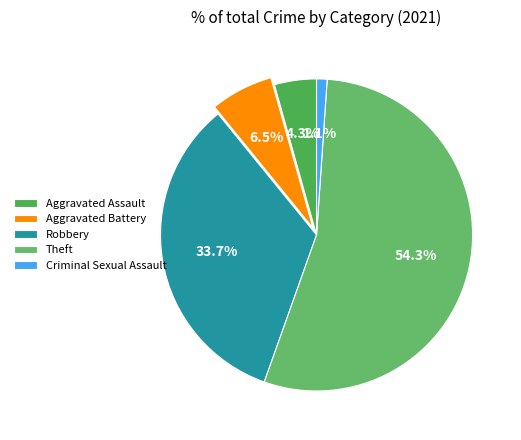

Which category accounts for the majority?

Theft